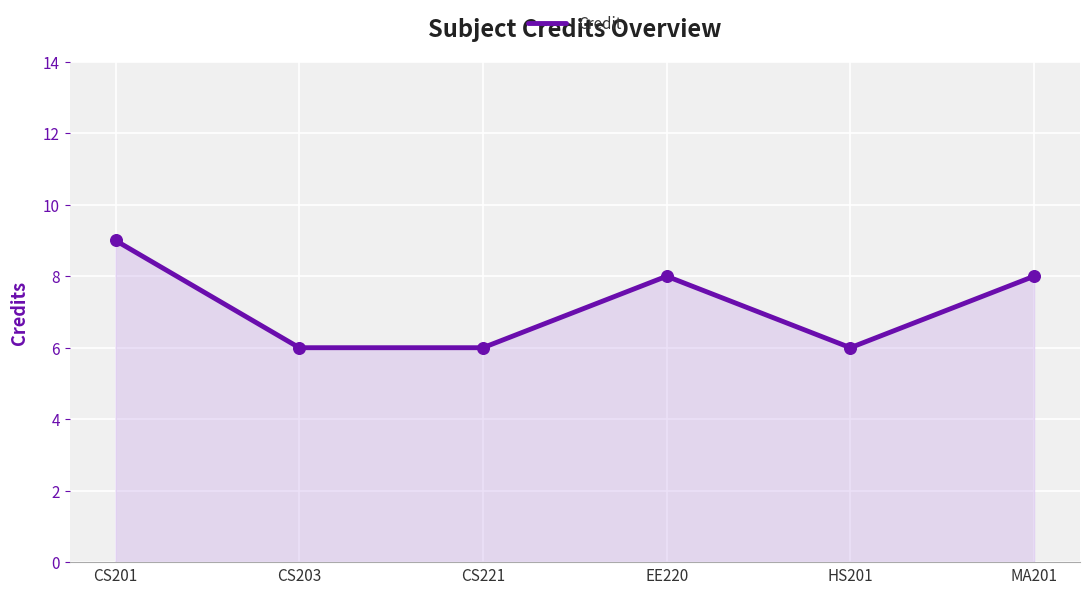

Between EE220 and CS201, which is larger?

CS201